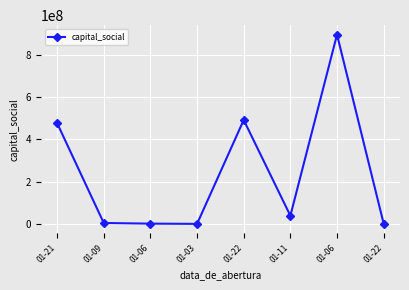

How many values are below 38553675?

4